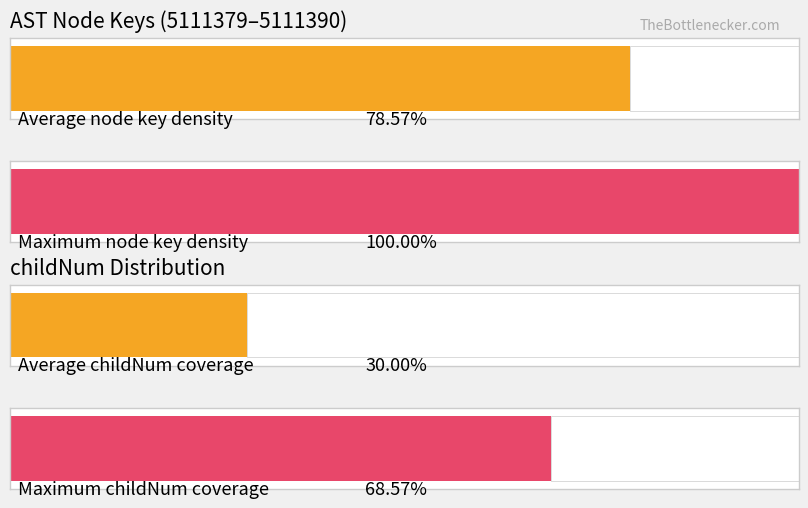

What are all the series names shown in the legend?

key, childNum